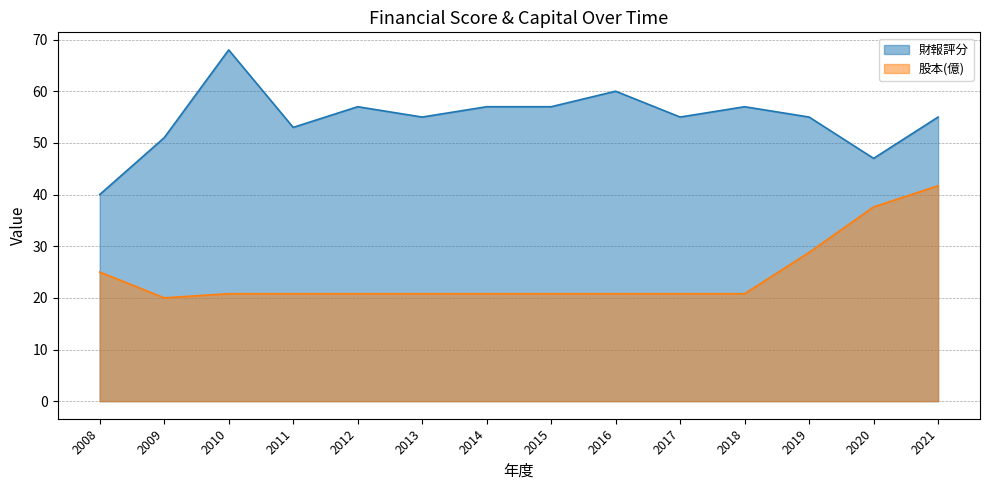

Which category has the lowest value across all series?

2009